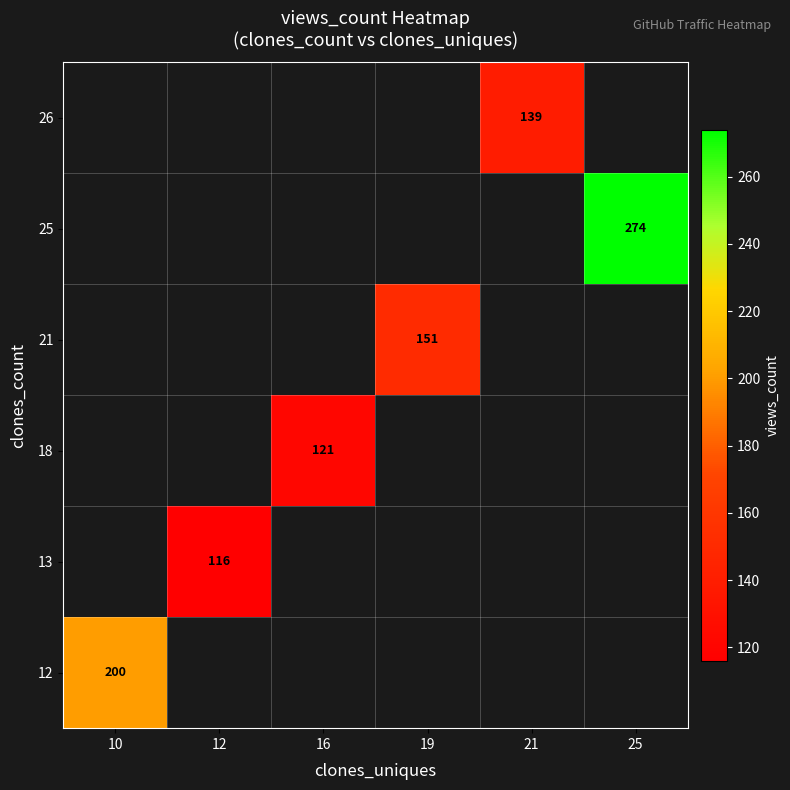

What is the greatest value displayed?

274.0